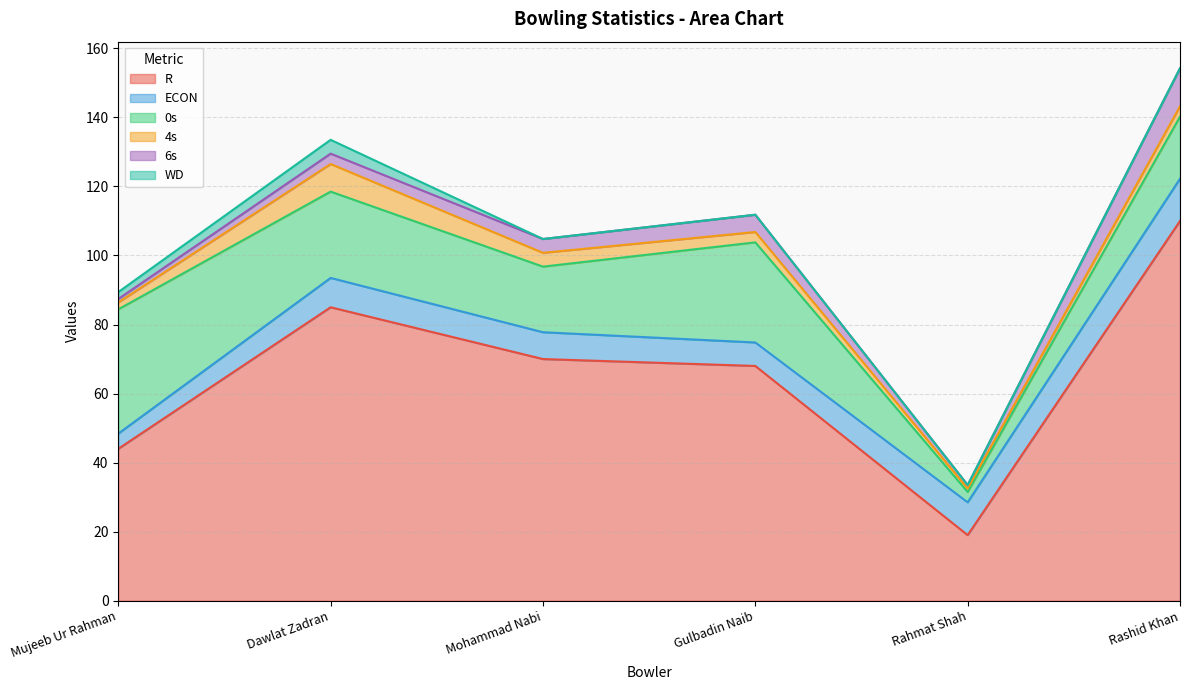

What is the label of the 4th point from the right?

Mohammad Nabi